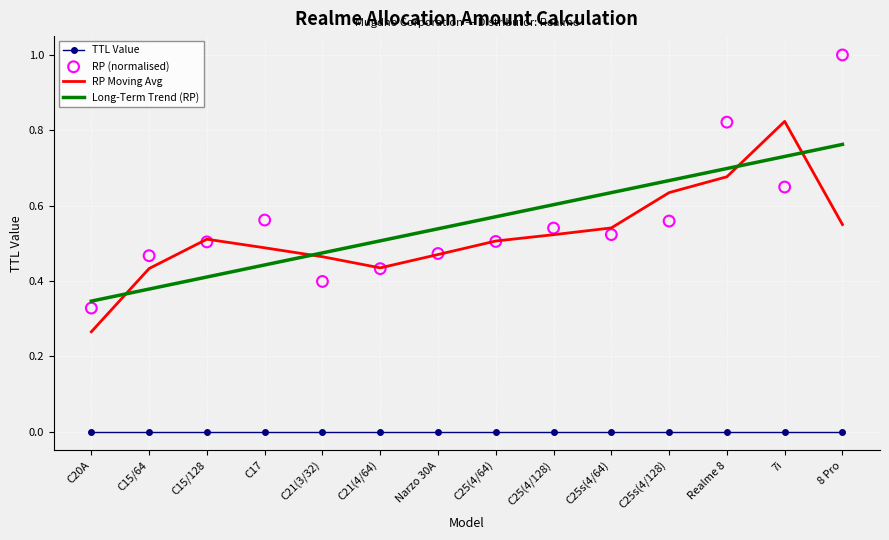

Is the value of Long-Term Trend (RP) at C17 greater than the value of TTL Value at C21(4/64)?

Yes